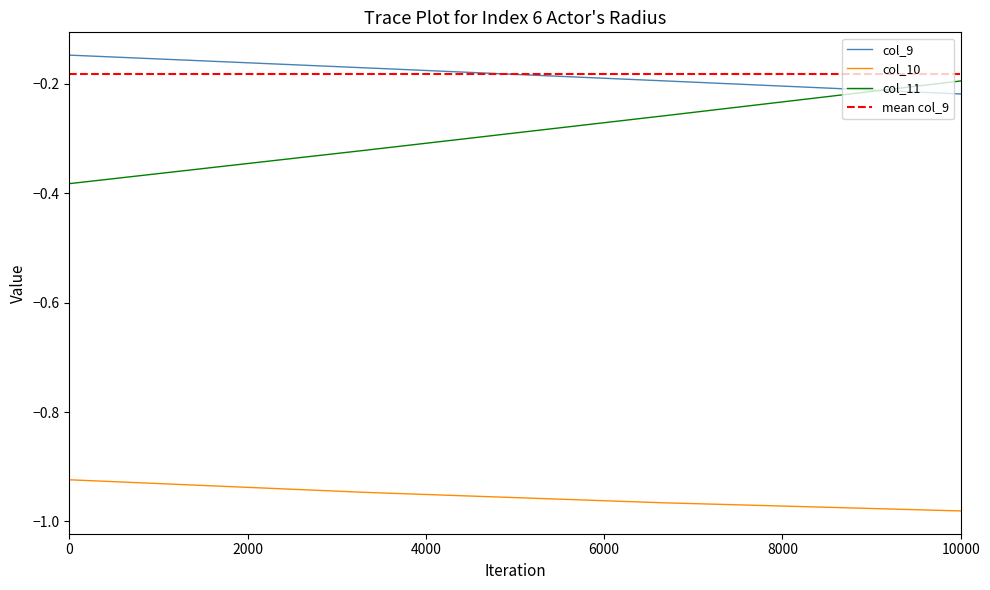

Which category has the lowest value in the col_9 series?

10000